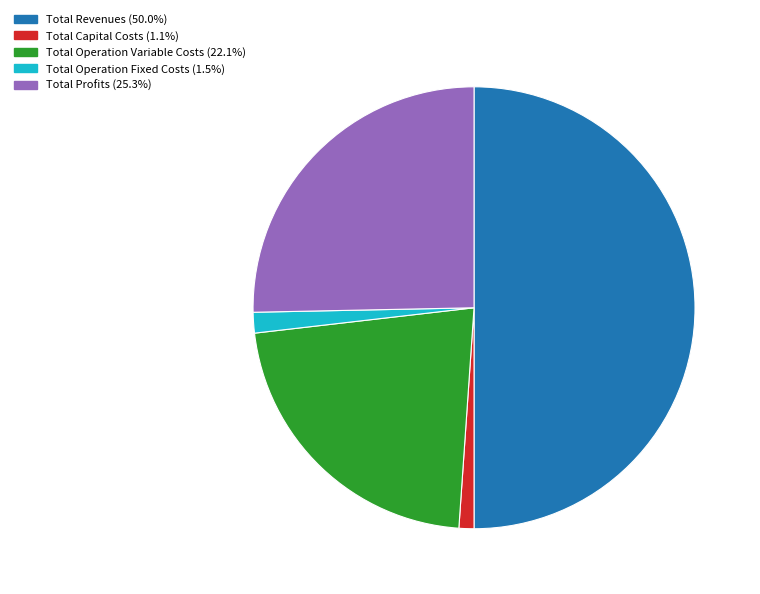

Count the number of slices in the pie.

5